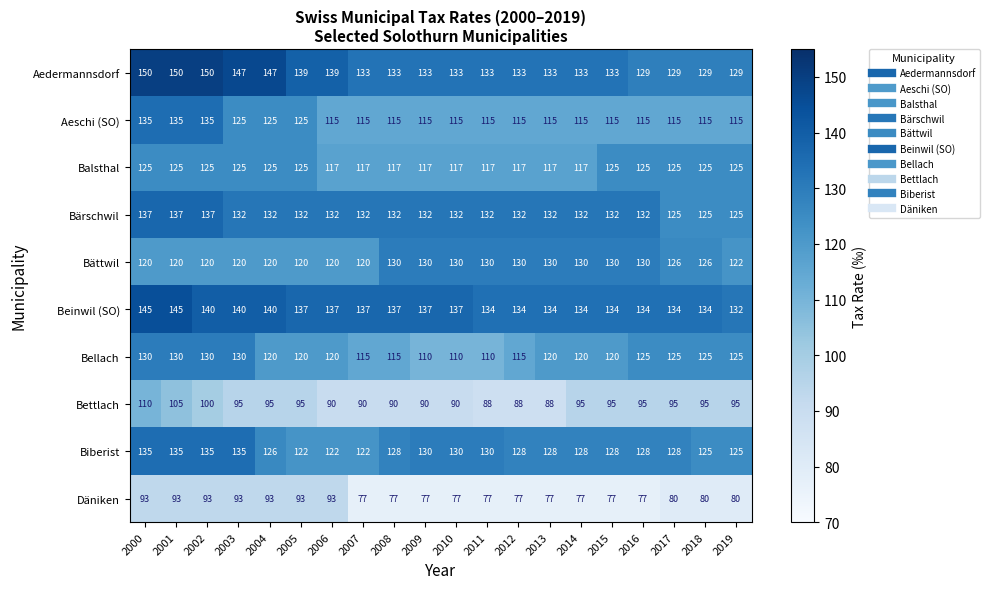

How many distinct data groups are displayed?

10